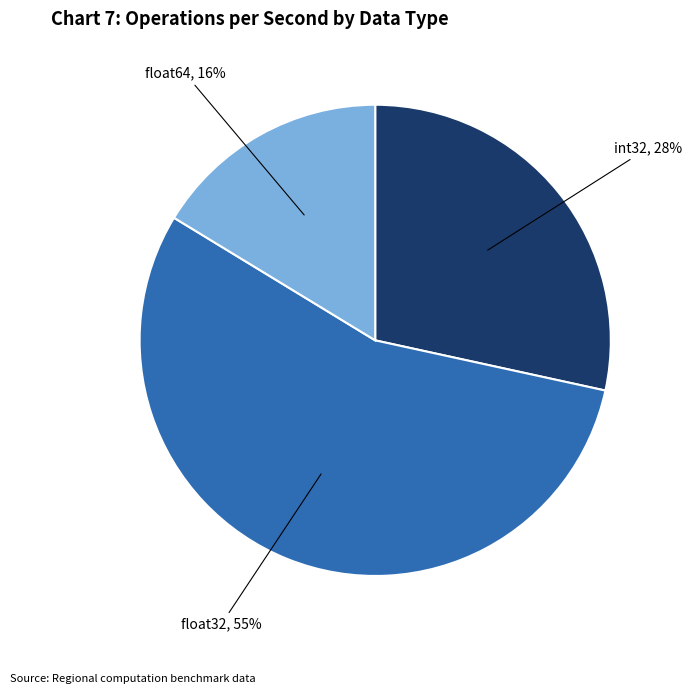

To the nearest percent, what is the average slice percentage?

33%